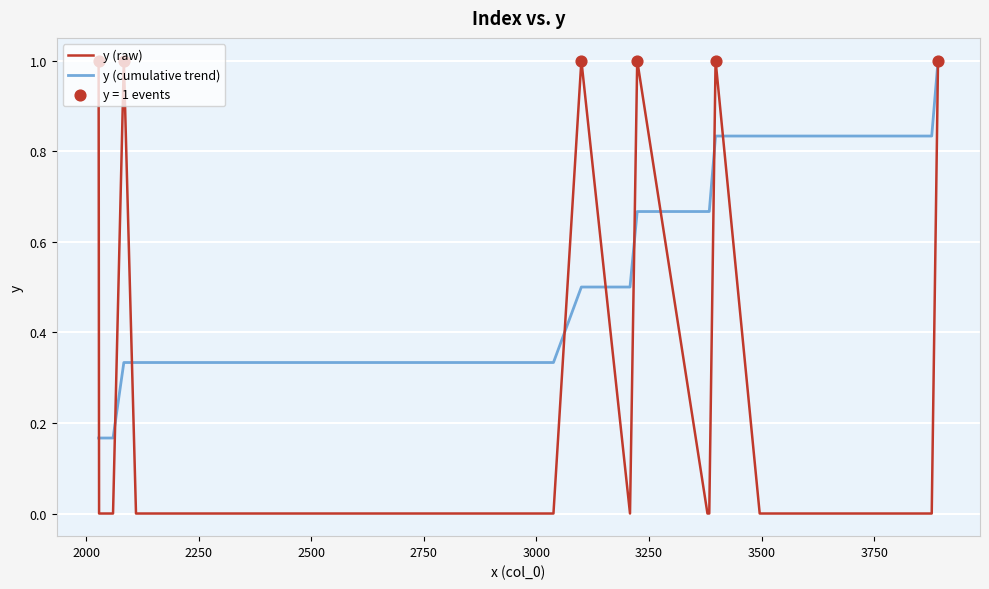

Which series has the largest total across all categories?

y (cumulative trend)